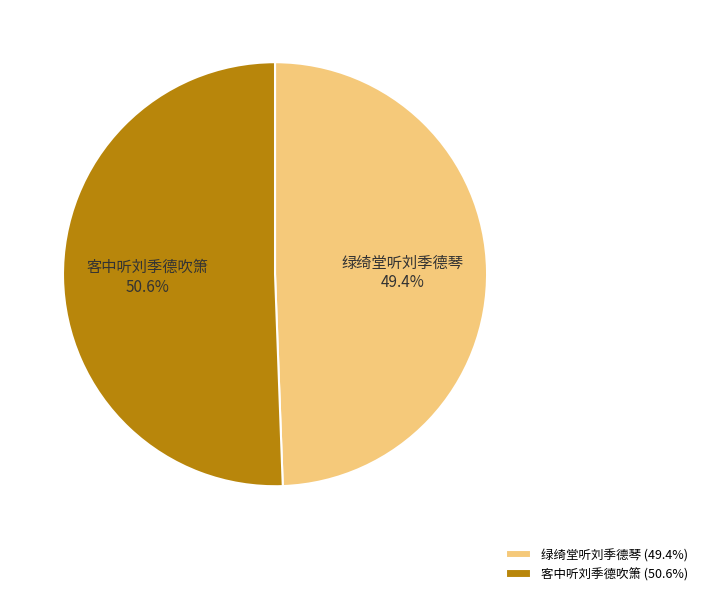

Which has a higher value, 绿绮堂听刘季德琴 or 客中听刘季德吹箫?

客中听刘季德吹箫